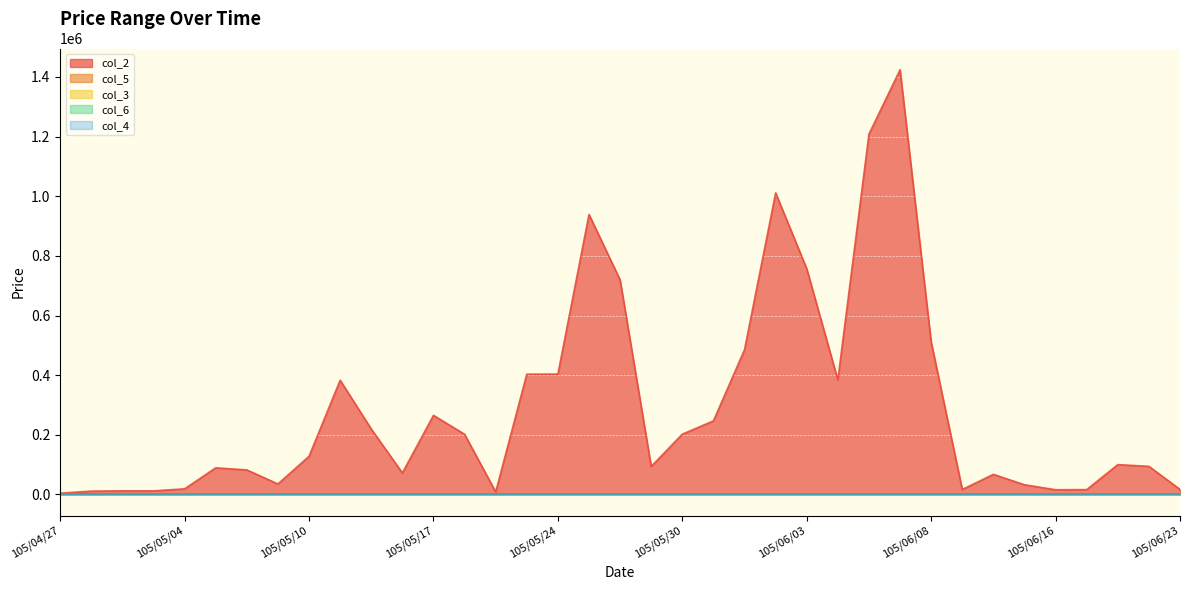

Read the col_6 value at 105/05/30.

1.3